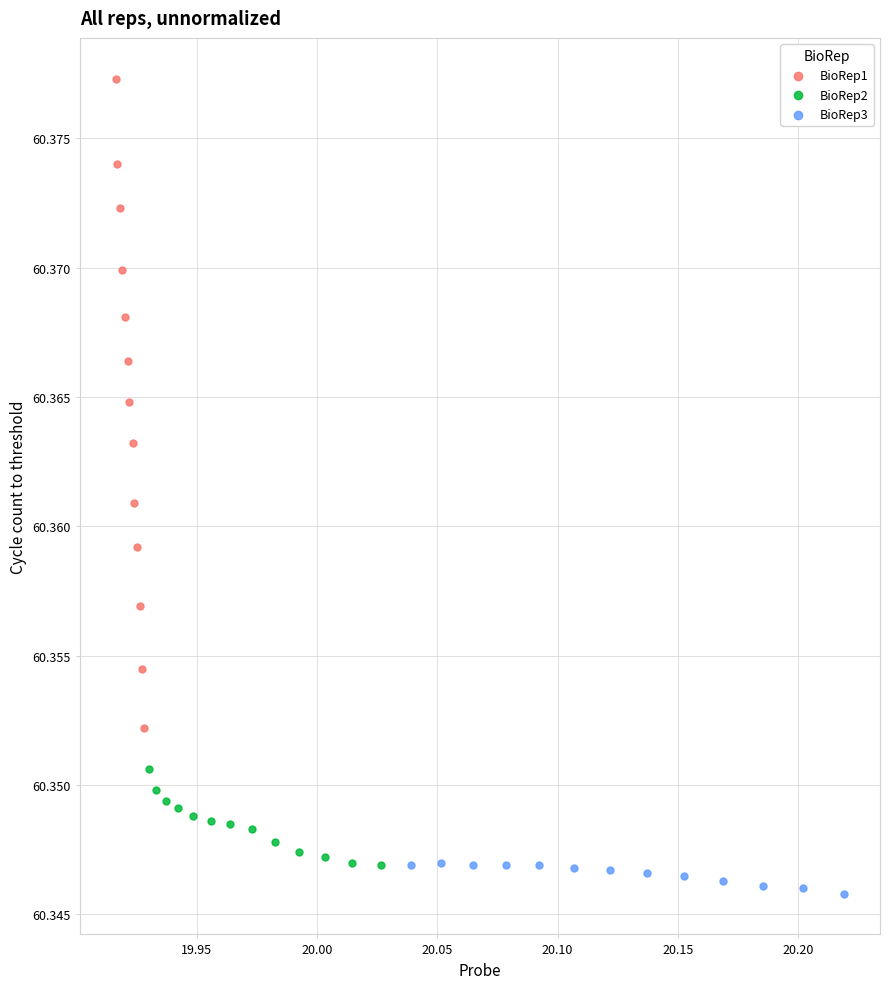

Which series contains the highest Y value?

BioRep1